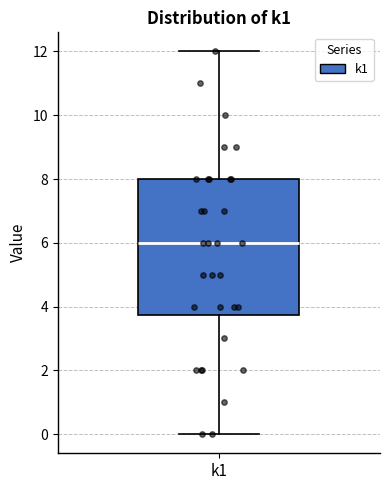

Where does the lower whisker of the box for k1 end on the y-axis? The values are not printed on the chart, so give them approximately, as read against the axis.

0.0